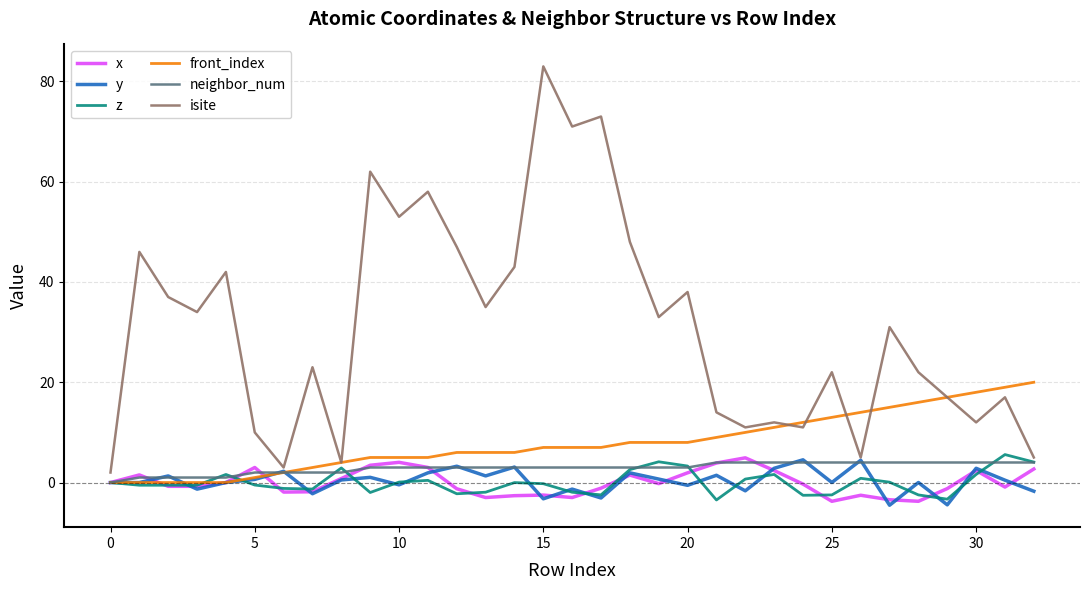

Which series has the largest total across all categories?

isite